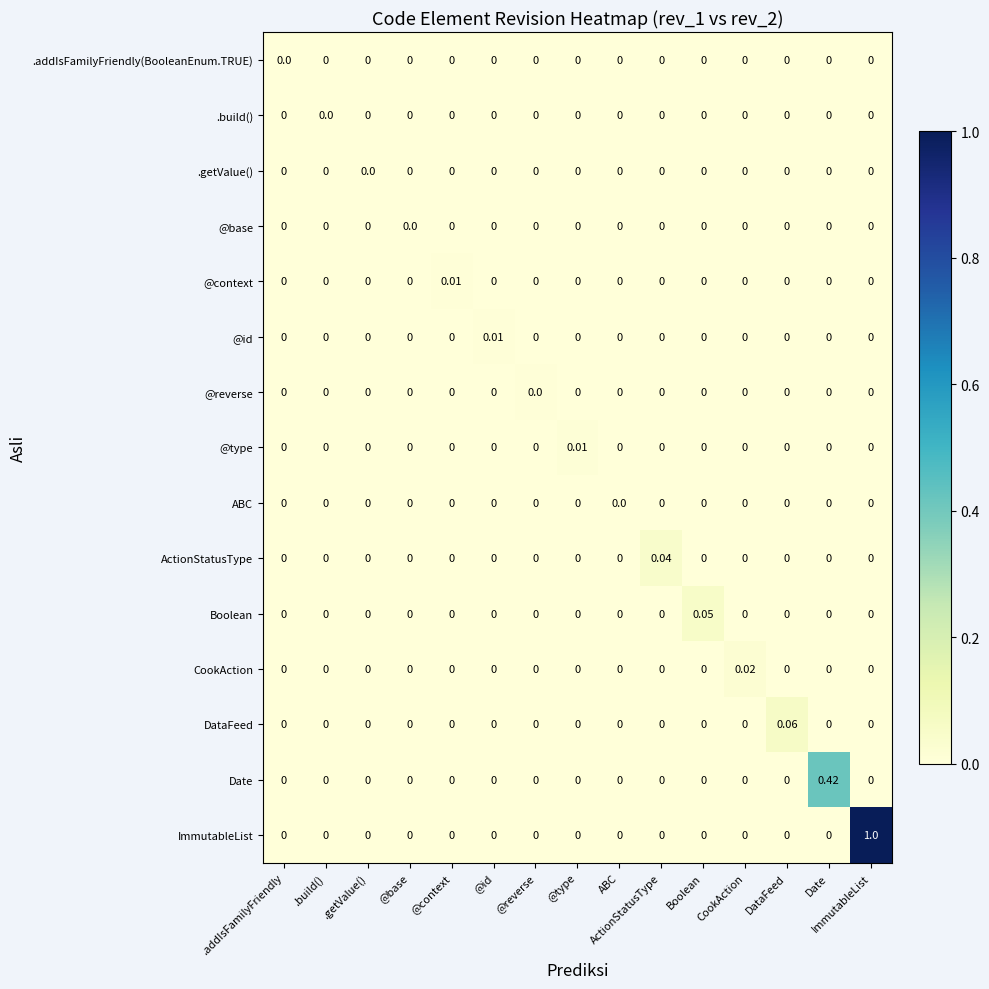

At which category is the sum across all series the highest?

ImmutableList